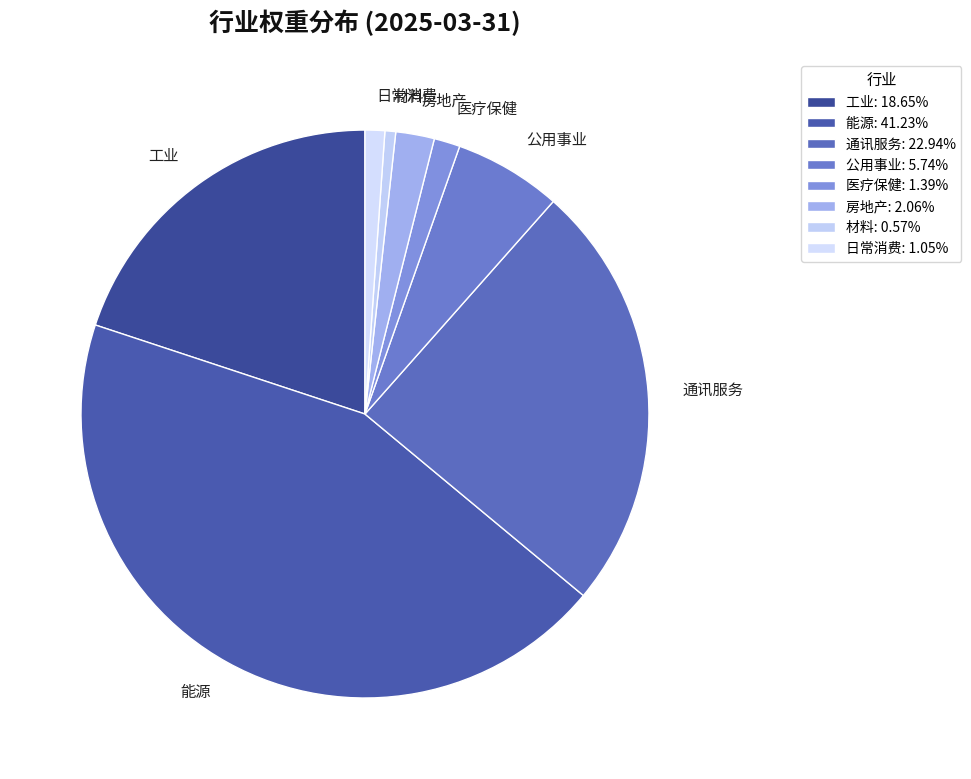

Do 医疗保健 and 日常消费 together represent more than half of the pie?

No